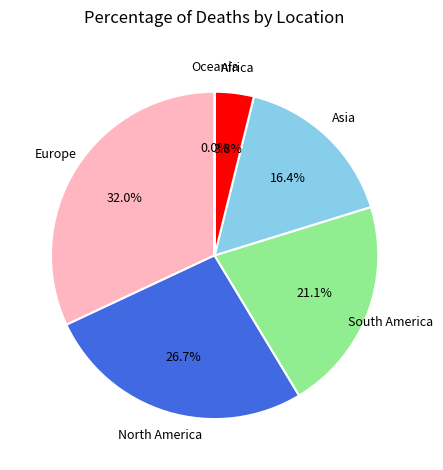

Is there a majority slice in this chart?

No